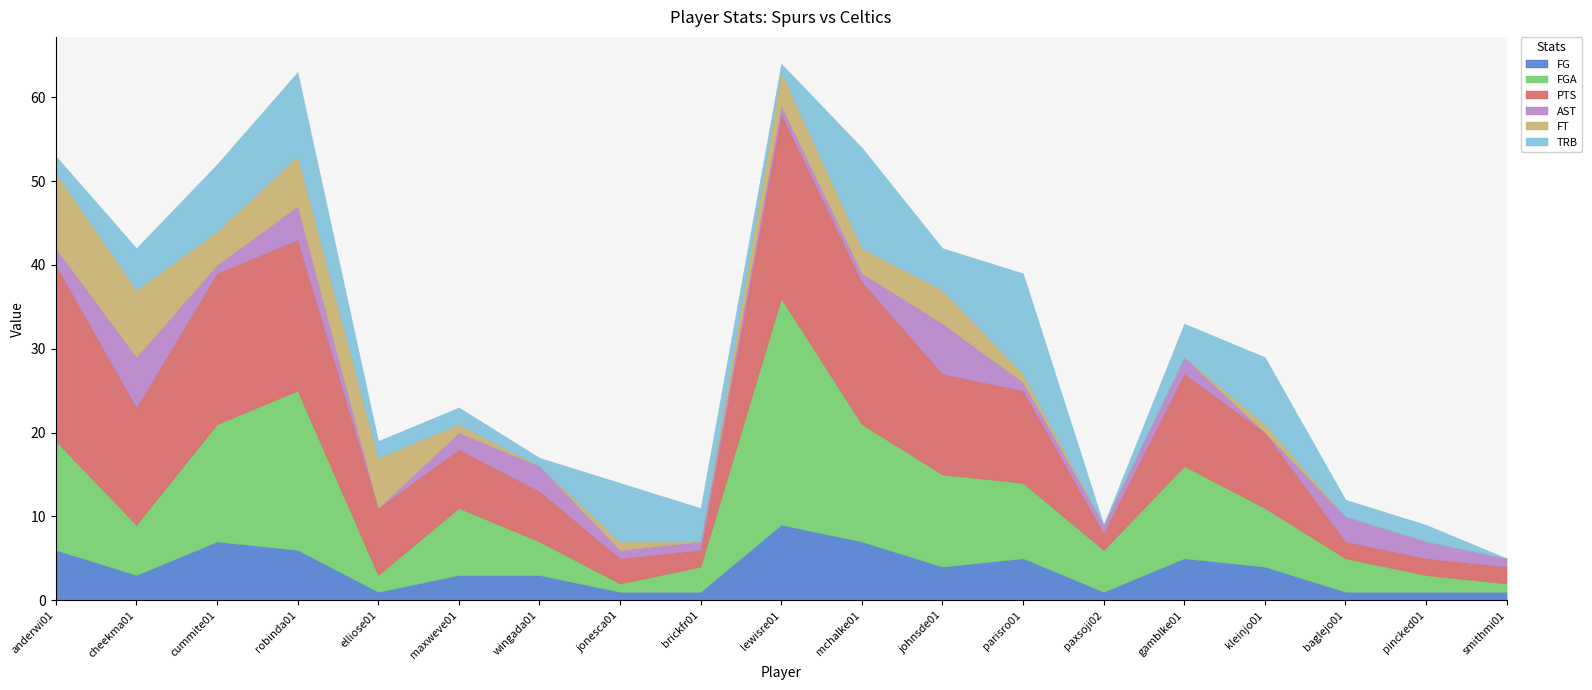

The AST series shows 3 at cheekma01. True or false?

False